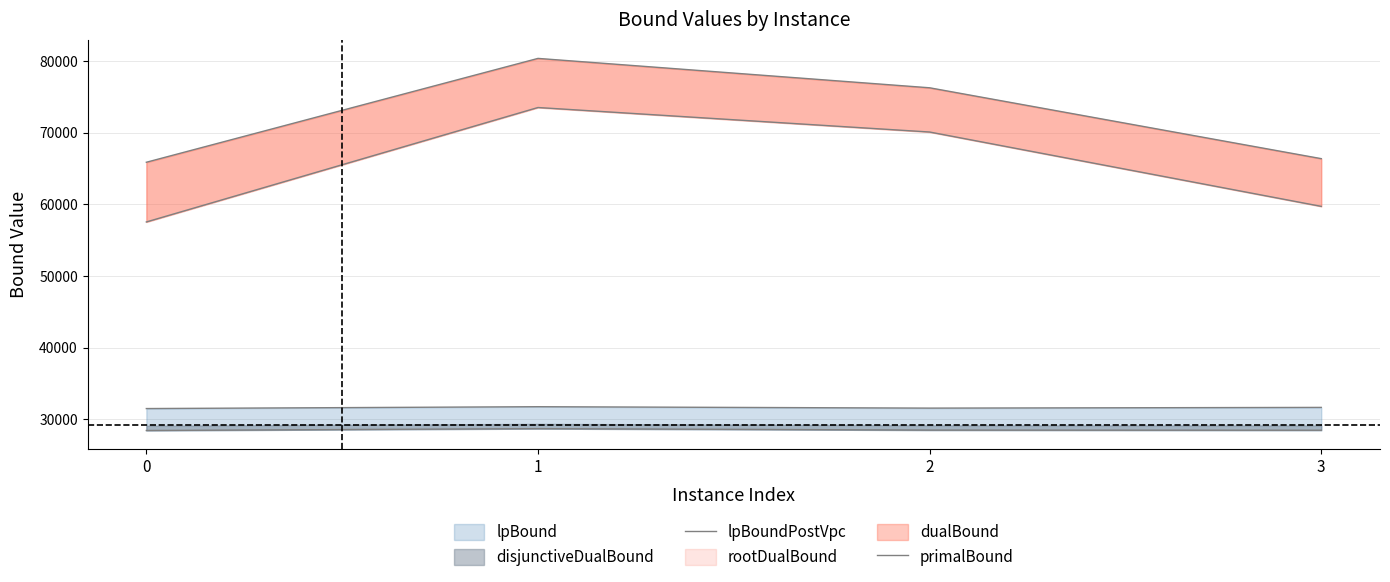

Rank the series by their average value, from lowest to highest.

lpBoundPostVpc, primalBound